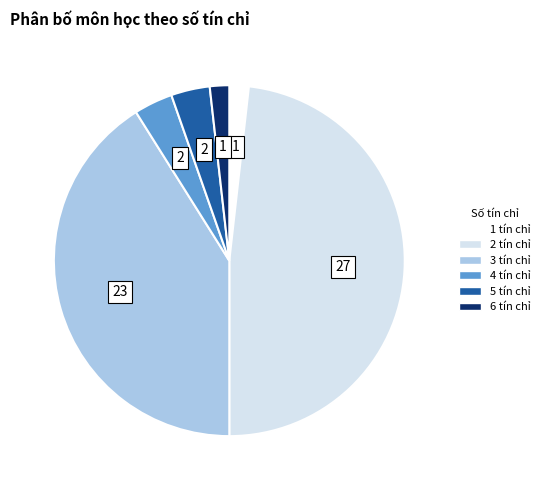

True or false: 6 tín chỉ accounts for 2% of the total.

True